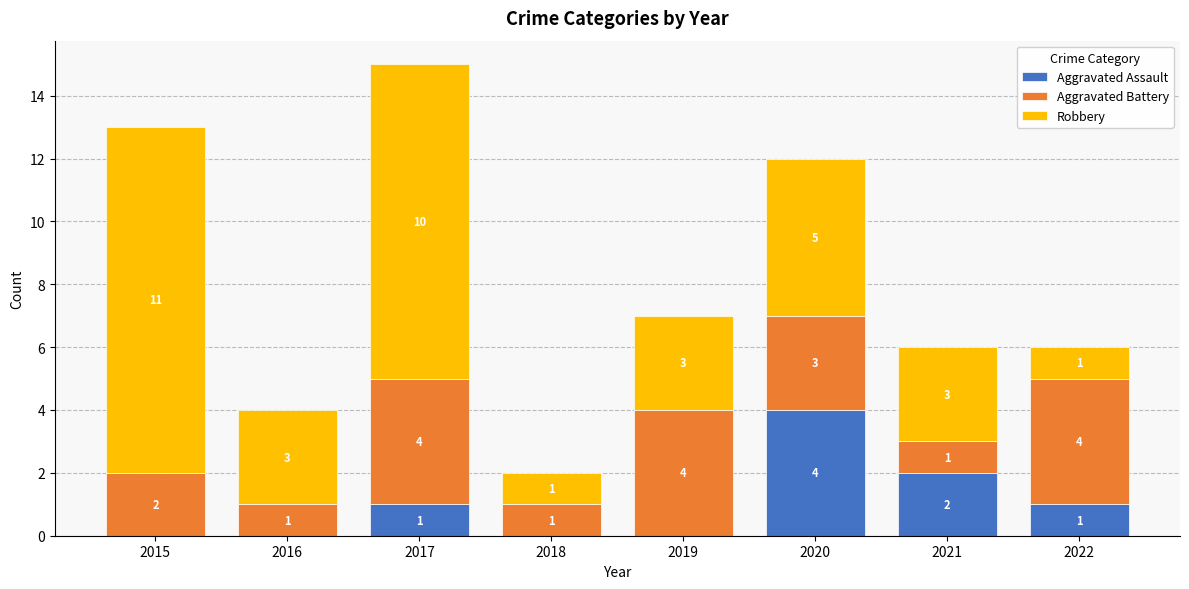

What is the total value across all series at 2021?

6